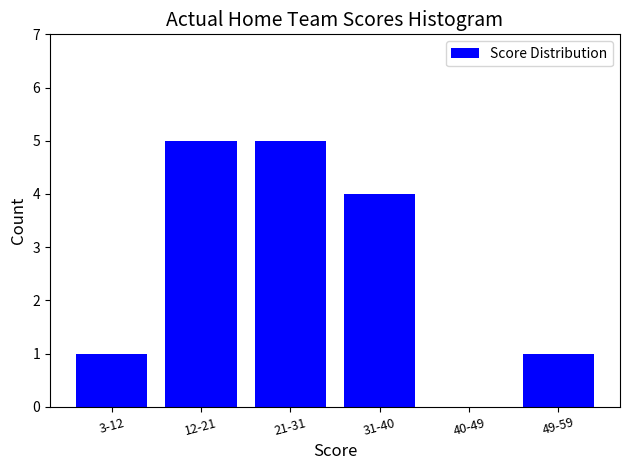

Reading left to right, extract all data points from this chart.

3-12=1	12-21=5	21-31=5	31-40=4	40-49=0	49-59=1